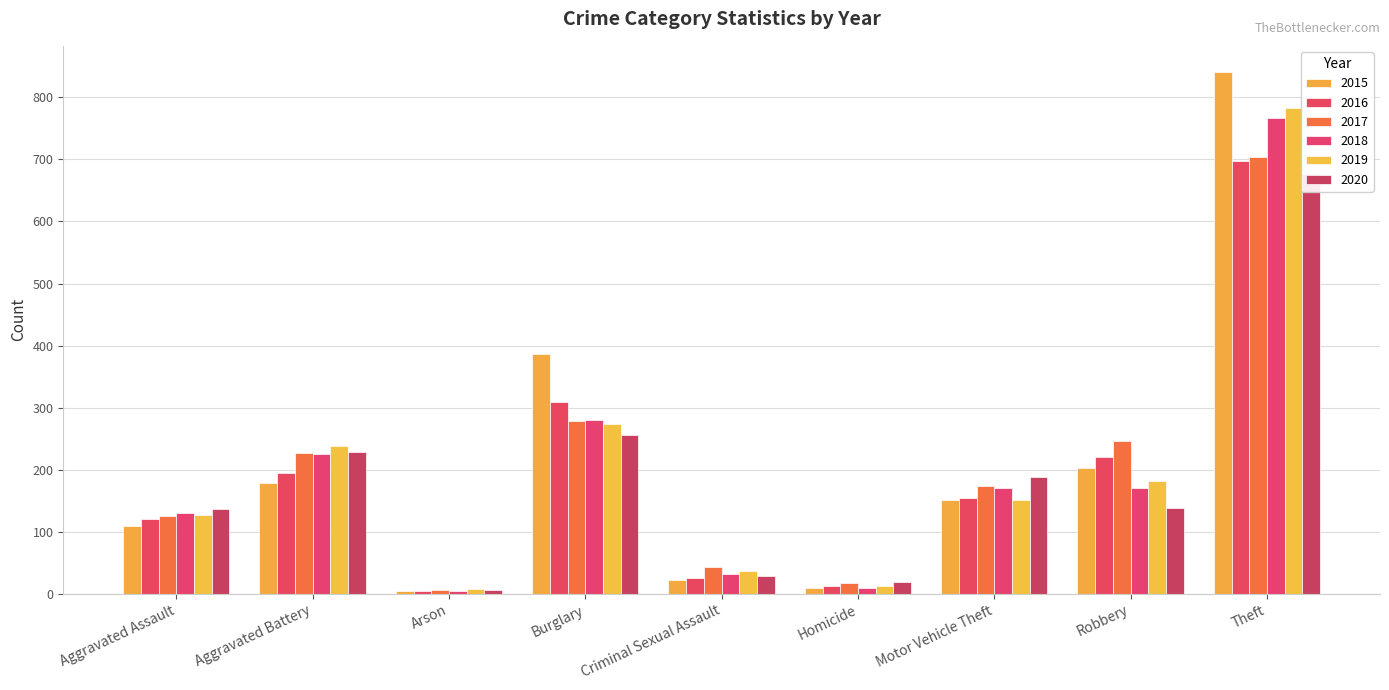

Are the bars horizontal?

No